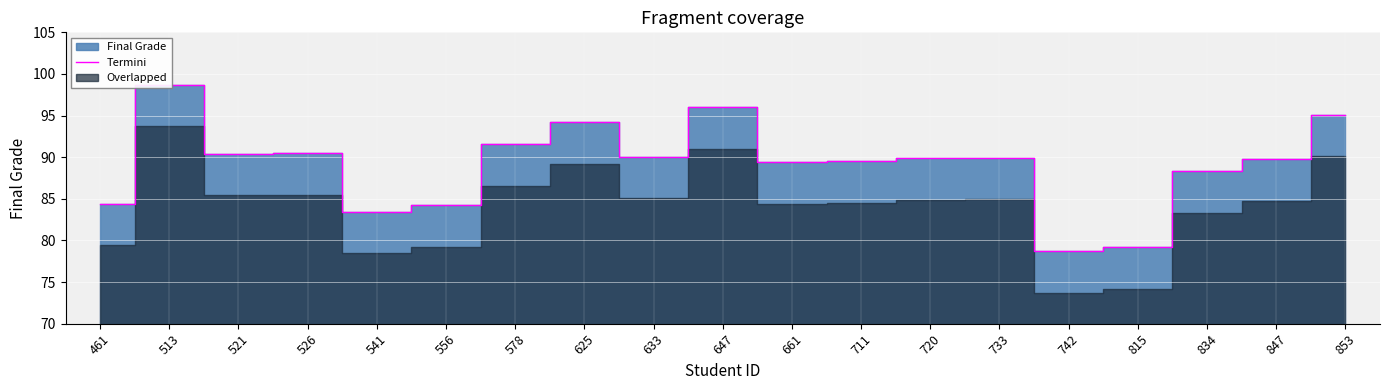

The chart shows a value of 84.4 at 461. True or false?

True